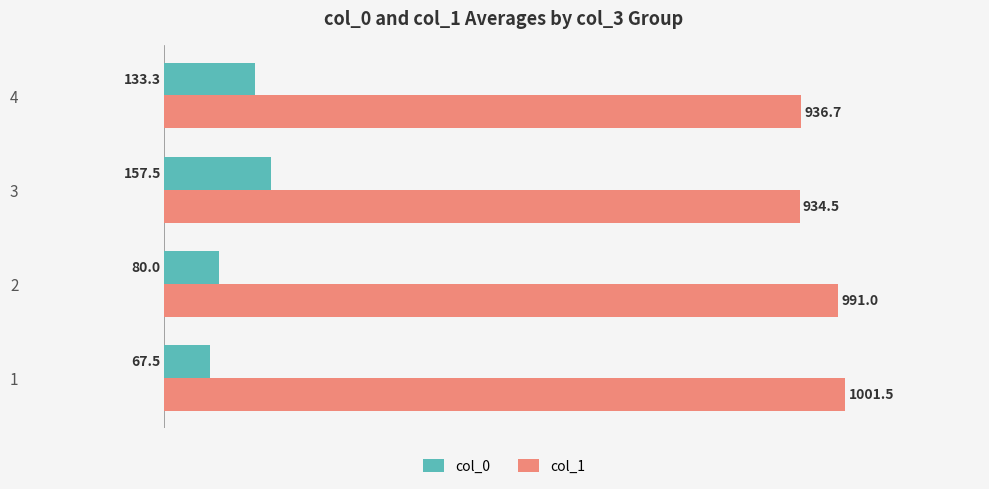

What is the sum of all col_1 values?

3863.7